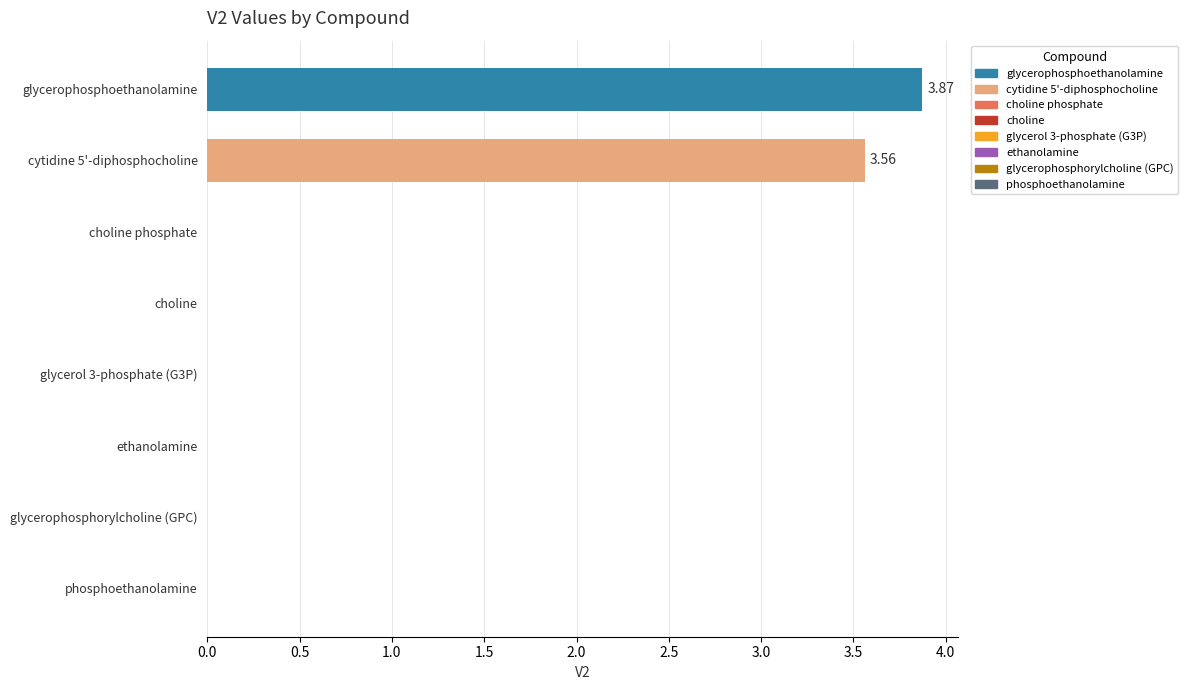

What is the sum of all values?

7.4